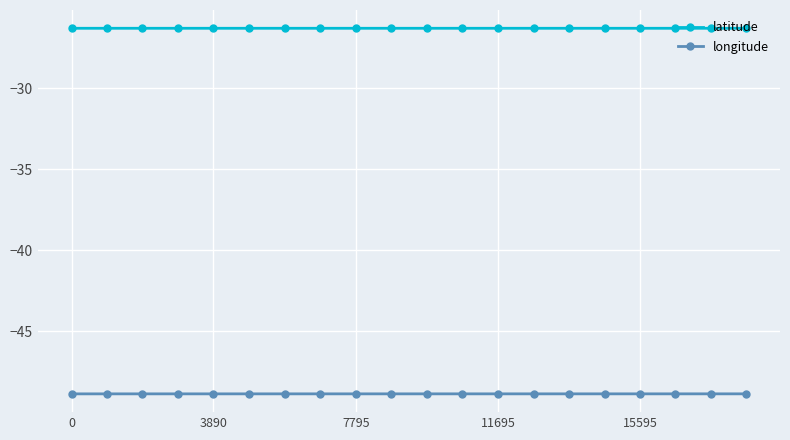

What is the maximum value shown in the chart?

-26.3